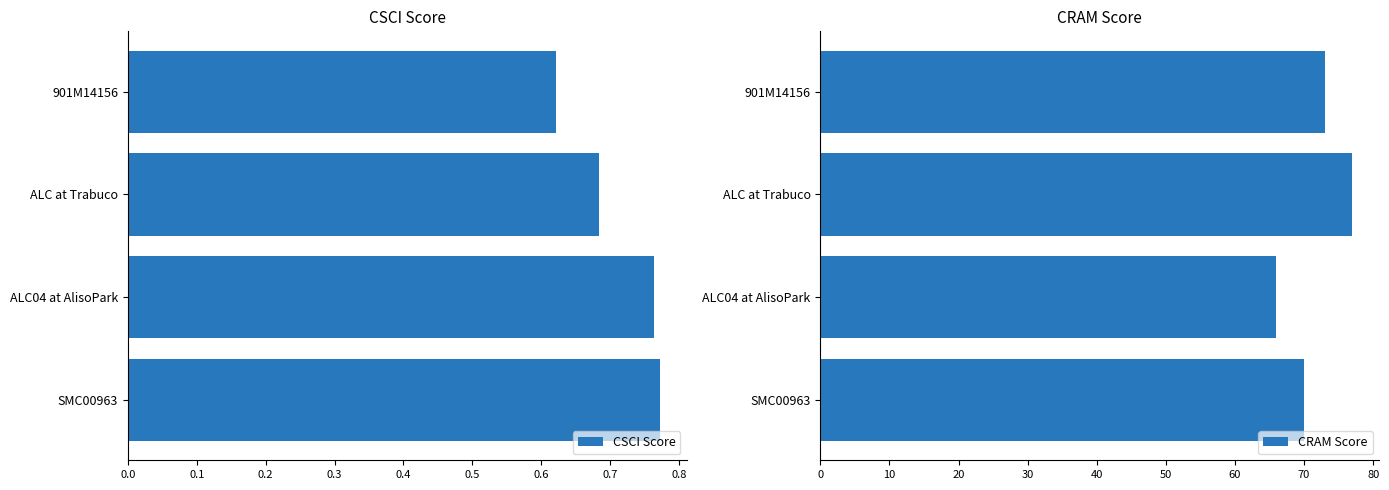

Which series has the largest range (max minus min)?

CRAM Score